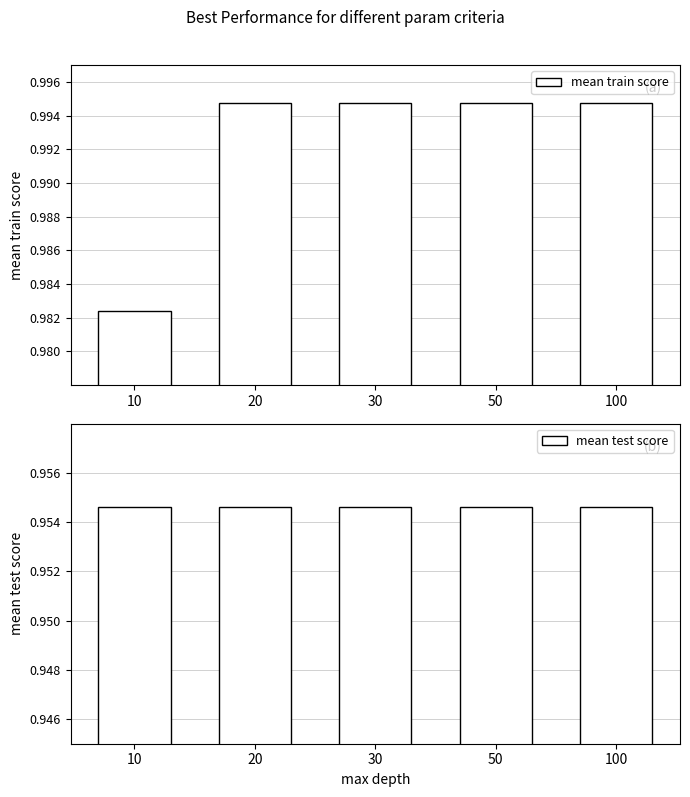

At which label does mean train score reach its minimum?

10